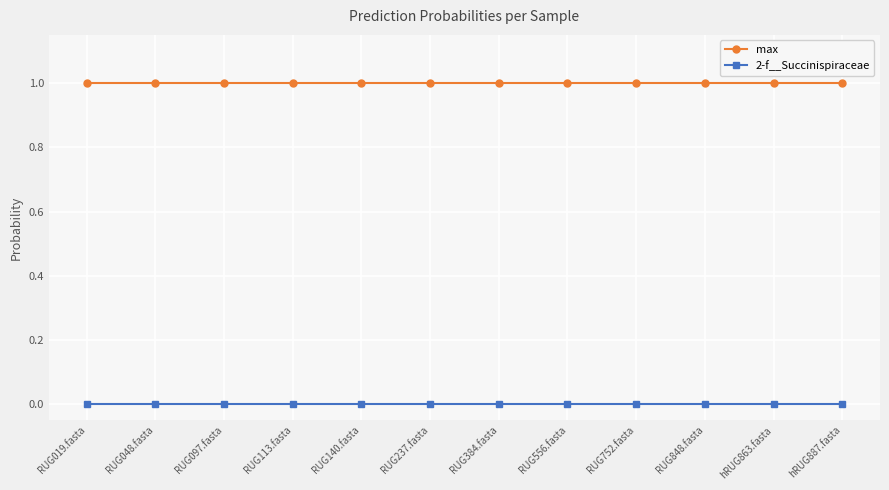

The max series shows 1.0 at hRUG887.fasta. True or false?

True